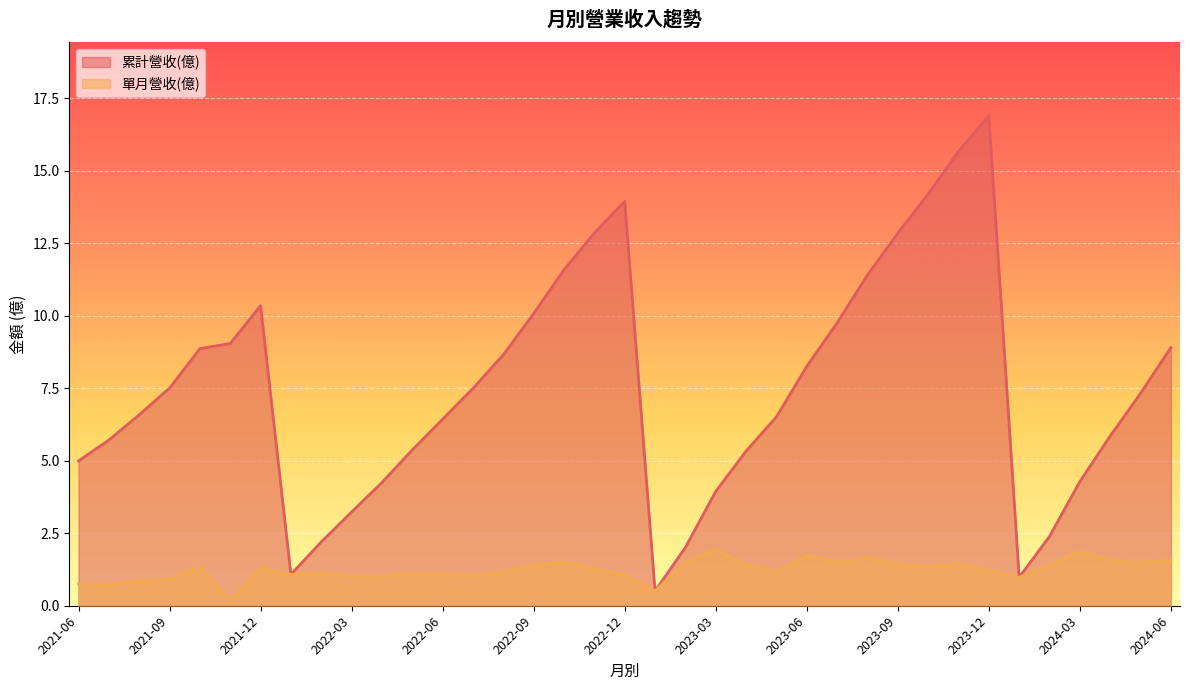

What is the sum of the 累計營收(億) values at 2021-09 and 2023-06?

15.8